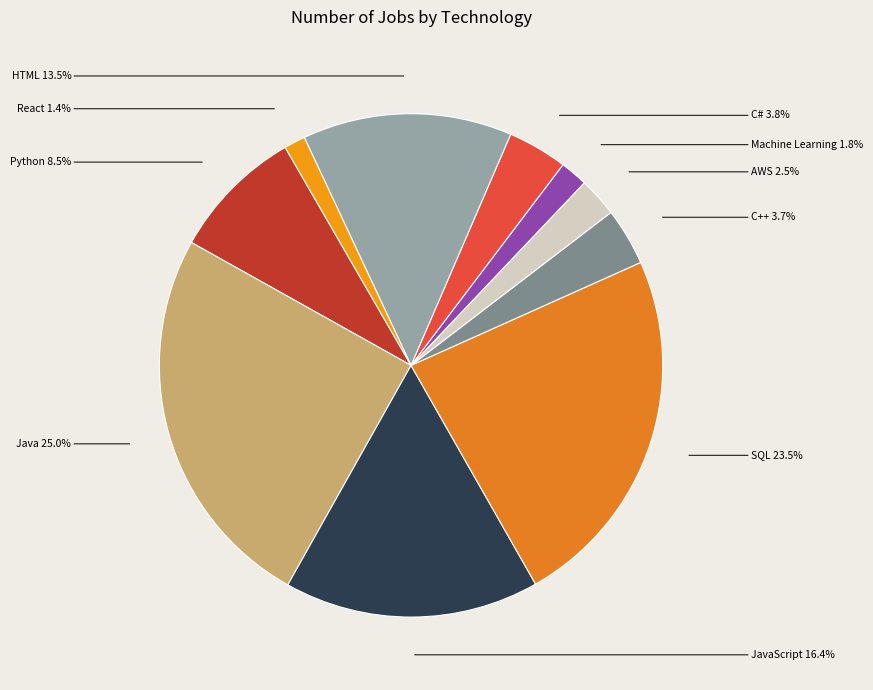

Does JavaScript represent more than half of the total?

No